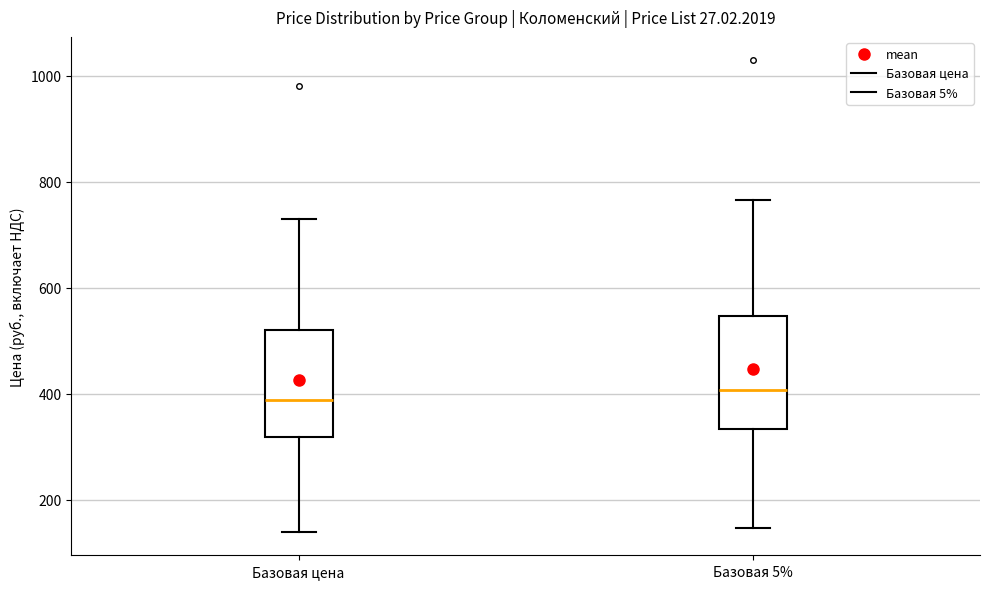

Reading left to right, read every box against the y-axis: the position of its median line, the range the box covers, and the ends of its whiskers. The values are not printed on the chart, so give them approximately, as read against the axis.

Базовая цена: median 380, box 320 to 520, whiskers 140 to 720
Базовая 5%: median 400, box 340 to 540, whiskers 140 to 760